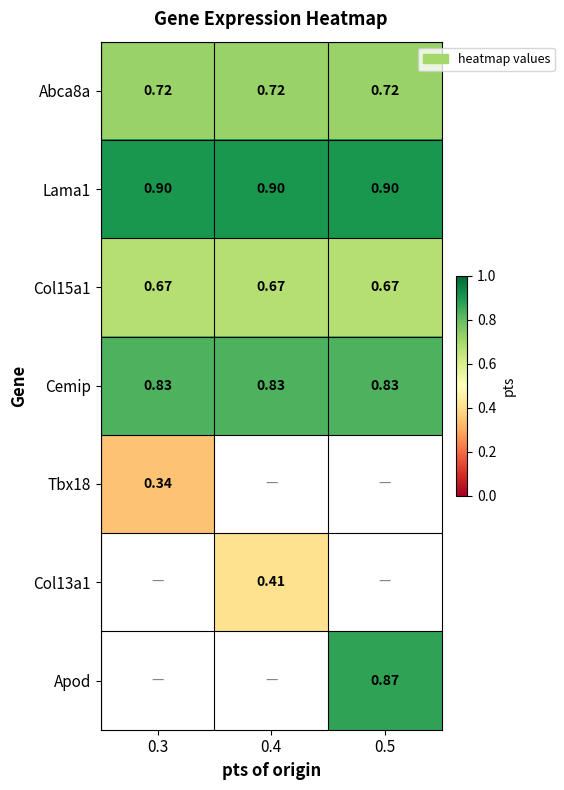

Is the value of Apod at 0.5 greater than the value of Col15a1 at 0.4?

Yes